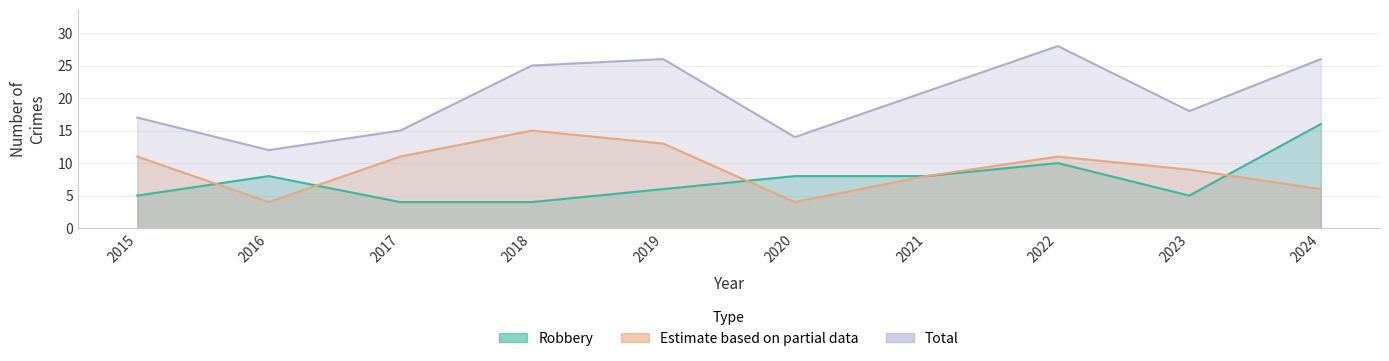

True or false: Robbery and Total cross at least once.

False